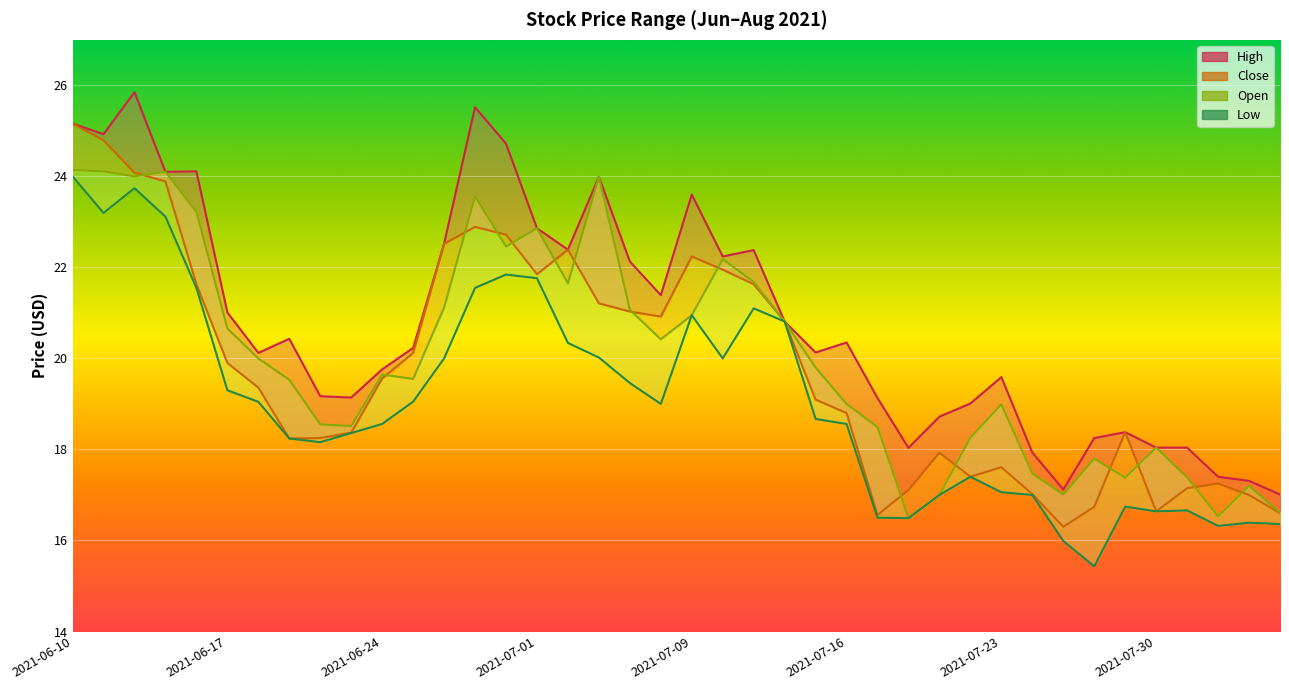

Count the number of data series in this chart.

4